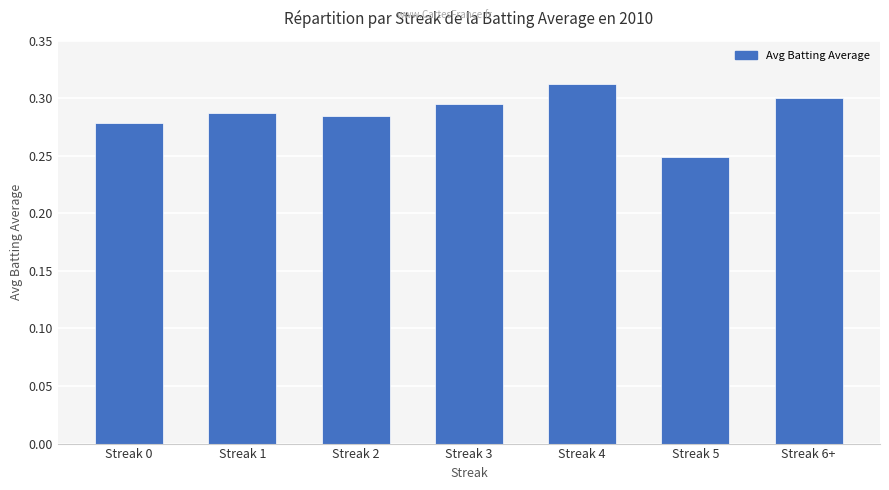

Which has a higher value, Streak 0 or Streak 6+?

Streak 6+